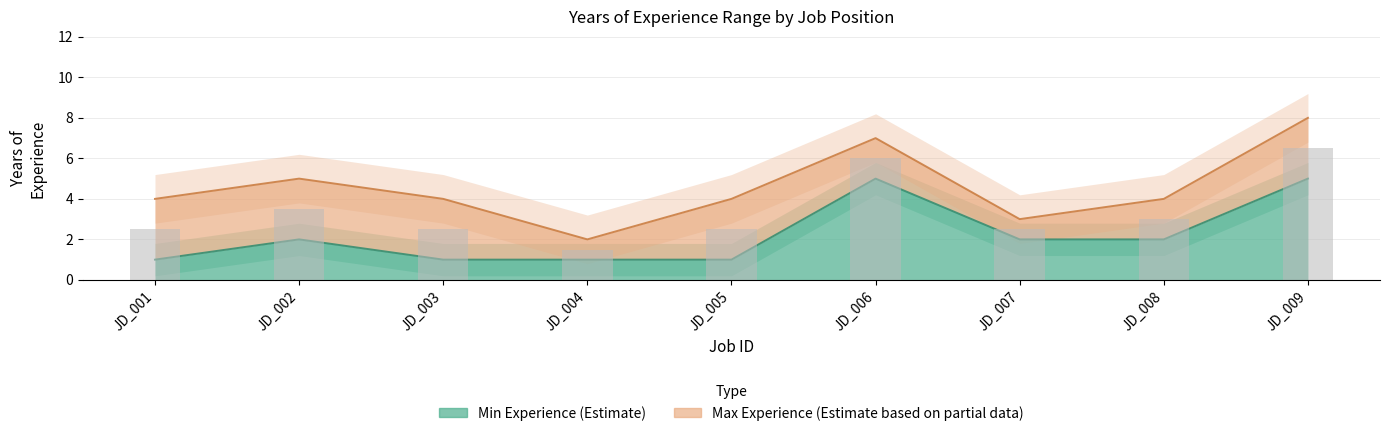

List the series in order of their peak value, lowest first.

Total_Years_Min_Exp, Total_Years_Max_Exp